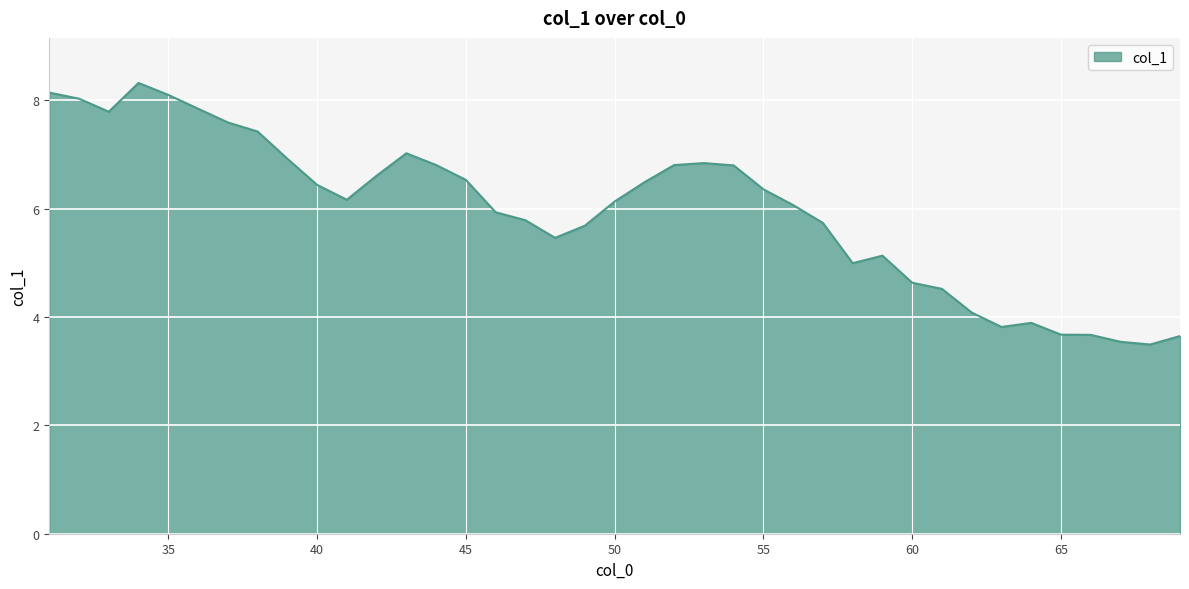

How many lines are shown in the chart?

1